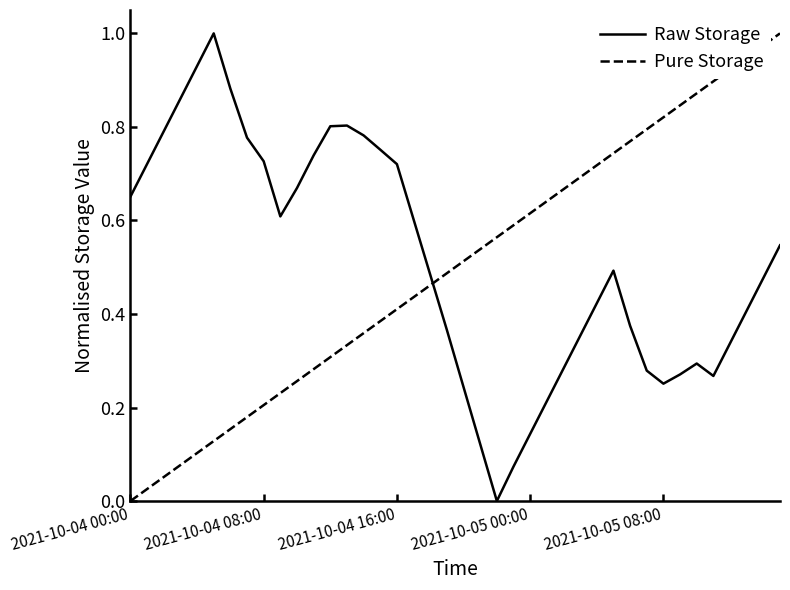

Does the chart have visible grid lines?

No